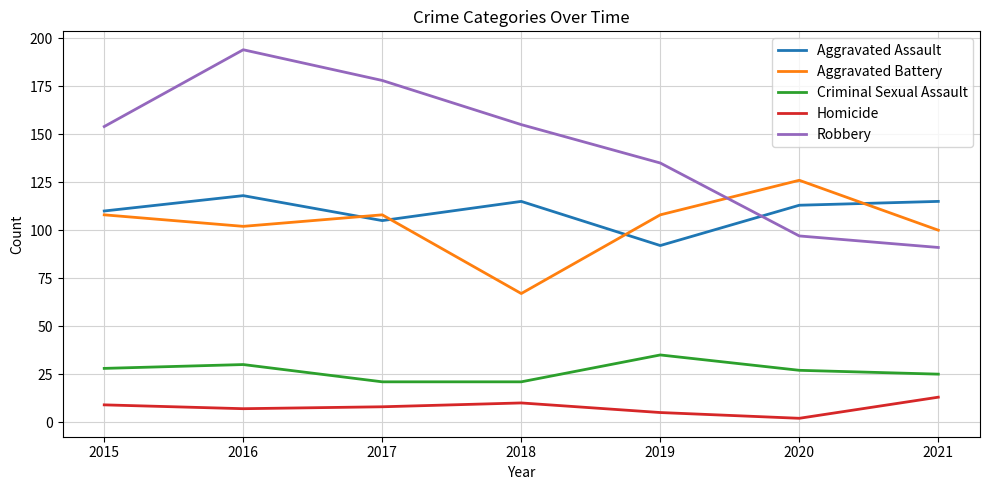

What is the sum of all Aggravated Assault values?

768